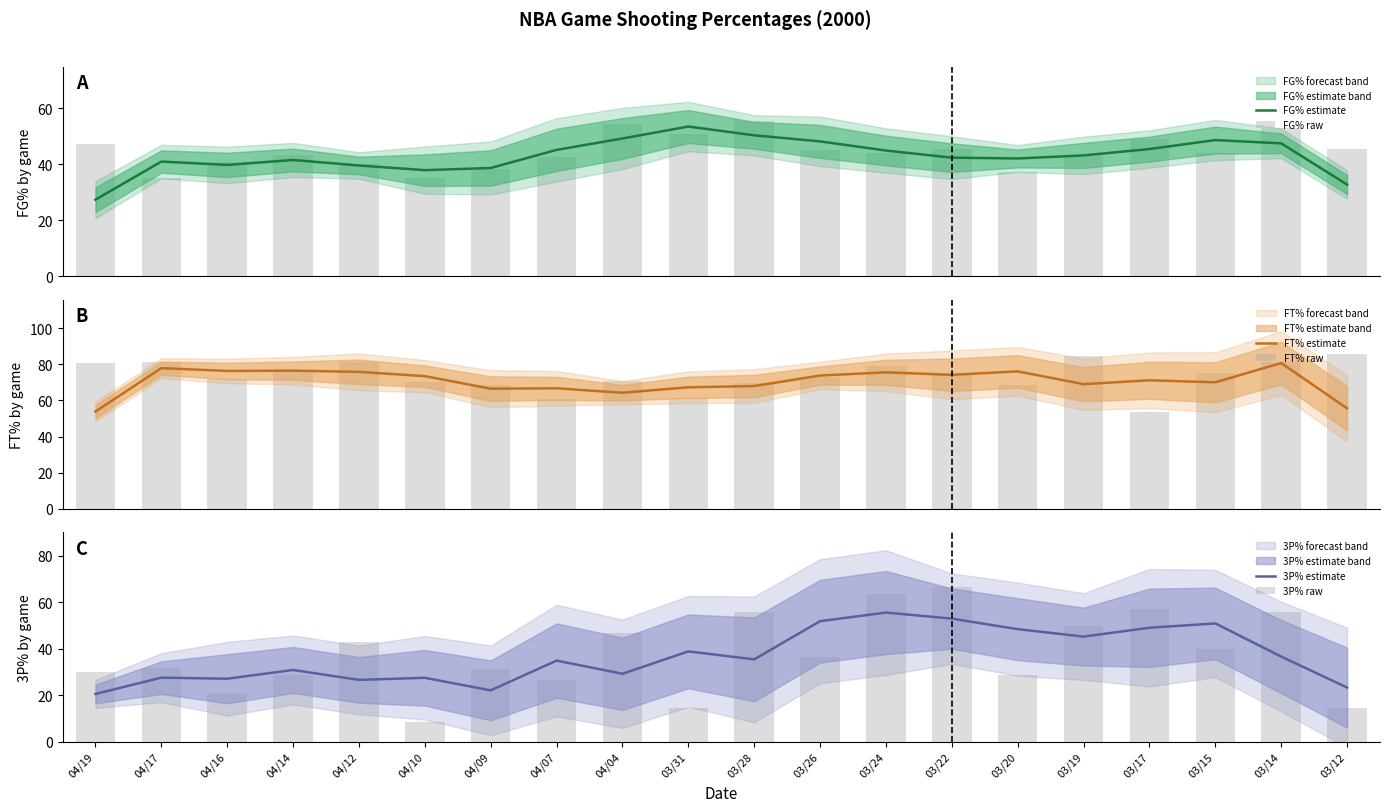

How many distinct data groups are displayed?

6